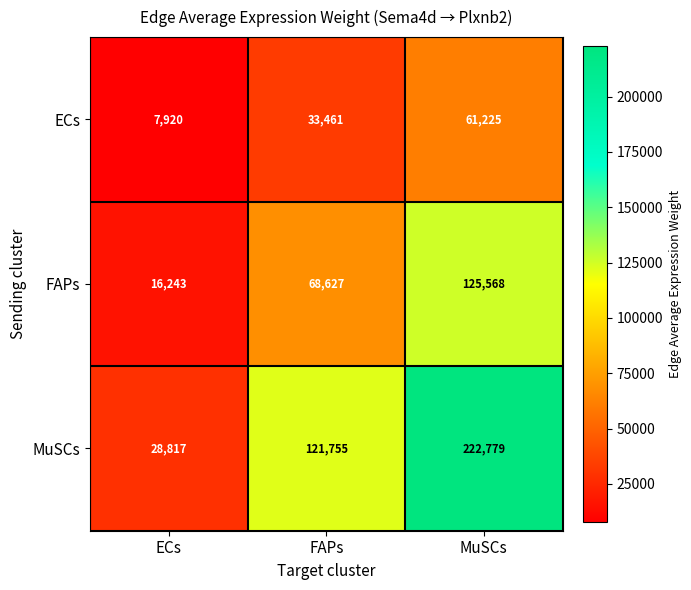

Reading left to right, extract all data points from this chart.

ECs: ECs=7920	FAPs=33461	MuSCs=61225
FAPs: ECs=16243	FAPs=68627	MuSCs=125568
MuSCs: ECs=28817	FAPs=121755	MuSCs=222779